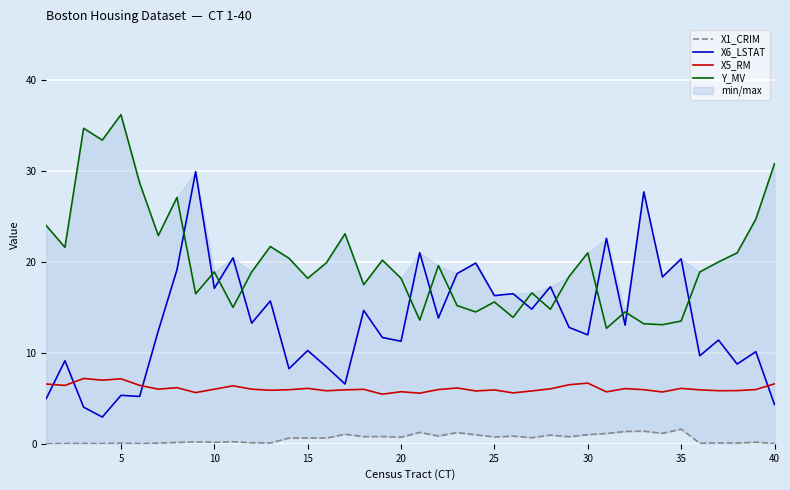

How many data points in Y_MV are less than 18?

15